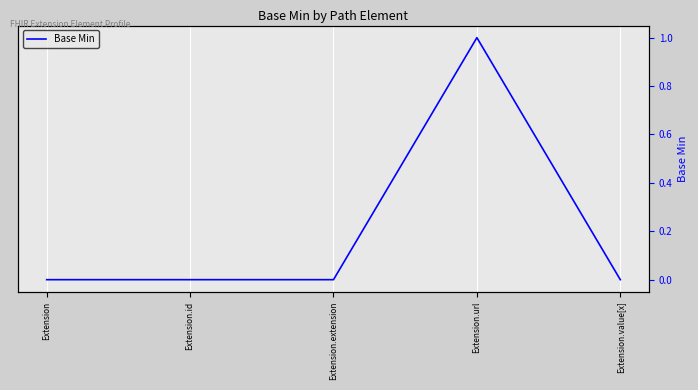

Reading left to right, what are all the values shown in this chart?

Extension=0	Extension.id=0	Extension.extension=0	Extension.url=1	Extension.value[x]=0